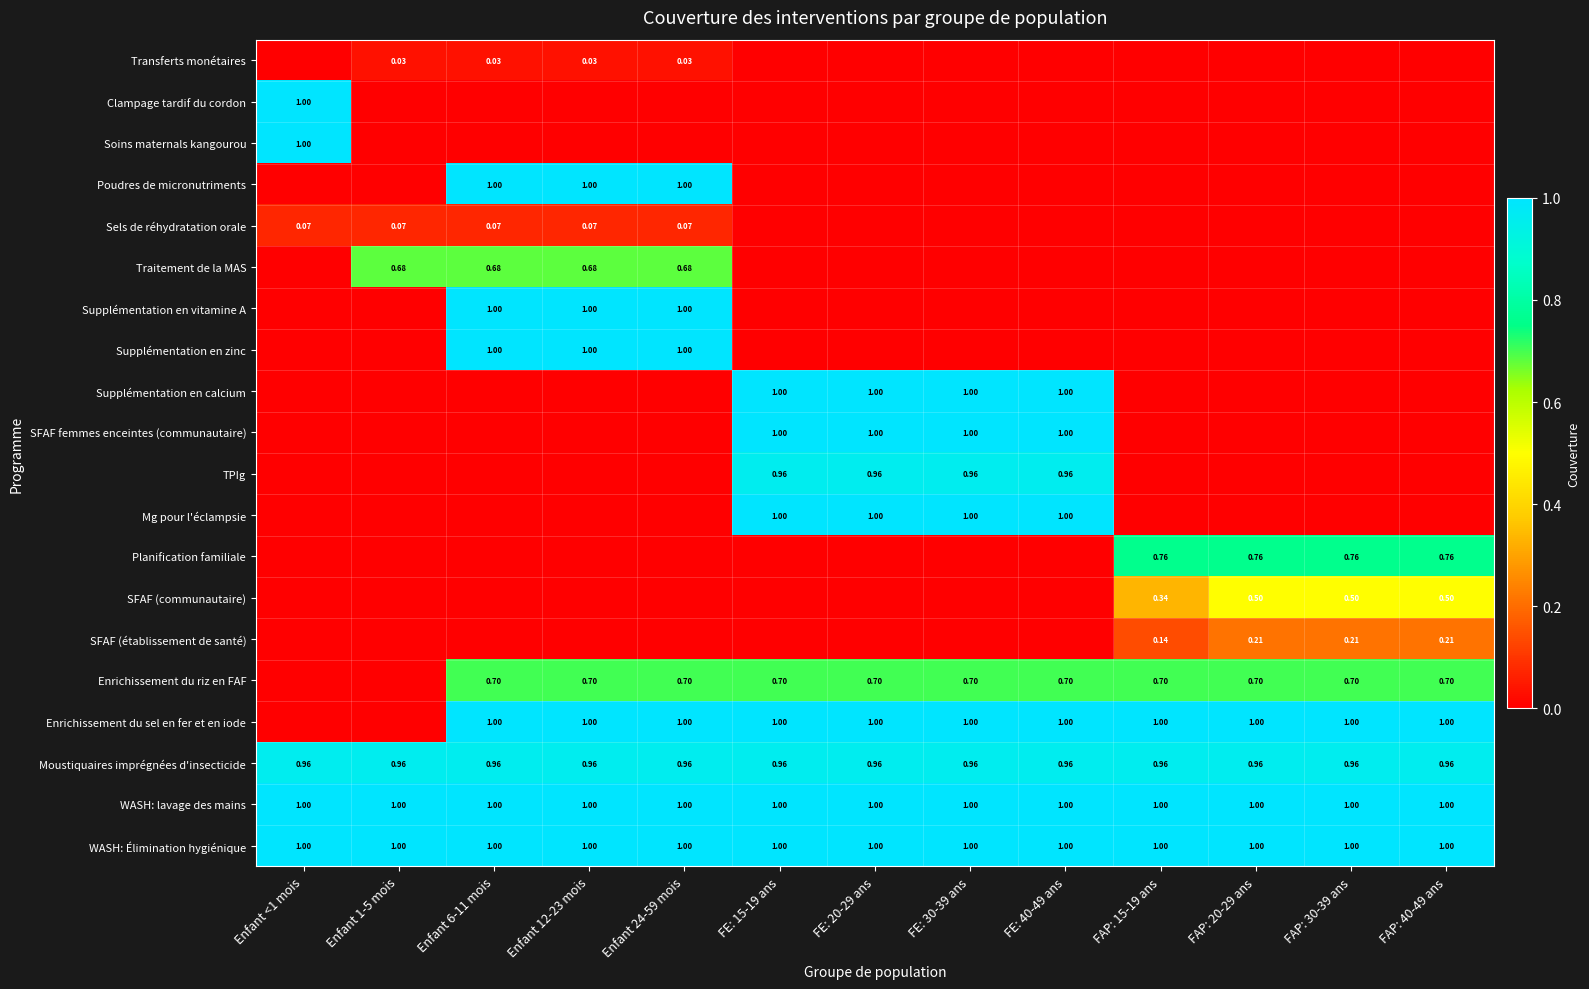

The Supplémentation en zinc series shows 1.0 at Enfant 12-23 mois. True or false?

True